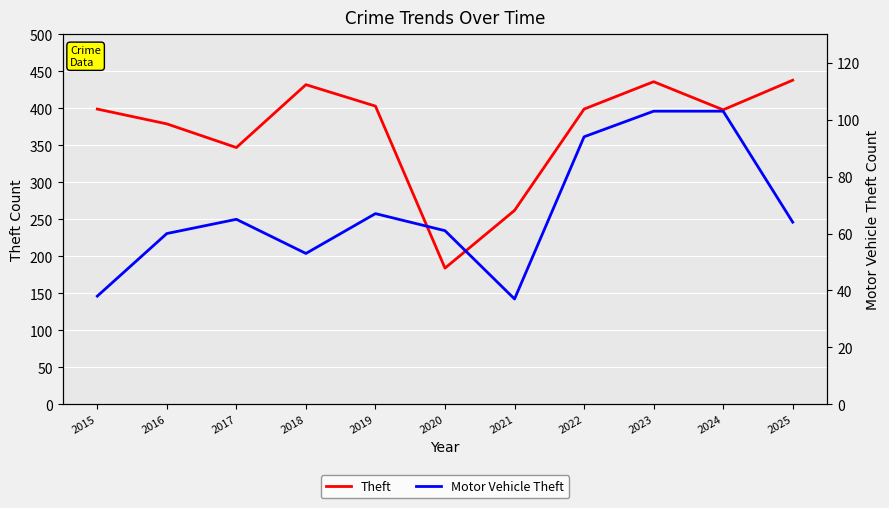

Is the value of Theft at 2016 greater than the value of Motor Vehicle Theft at 2017?

Yes